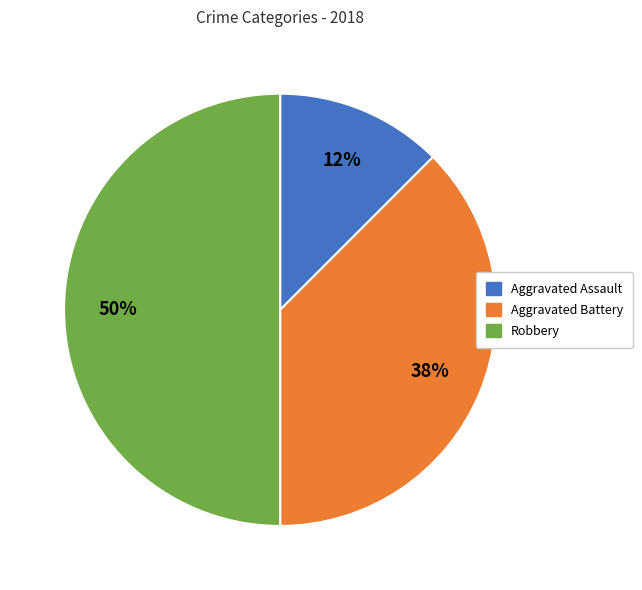

Rank the categories by value from lowest to highest.

Aggravated Assault, Aggravated Battery, Robbery